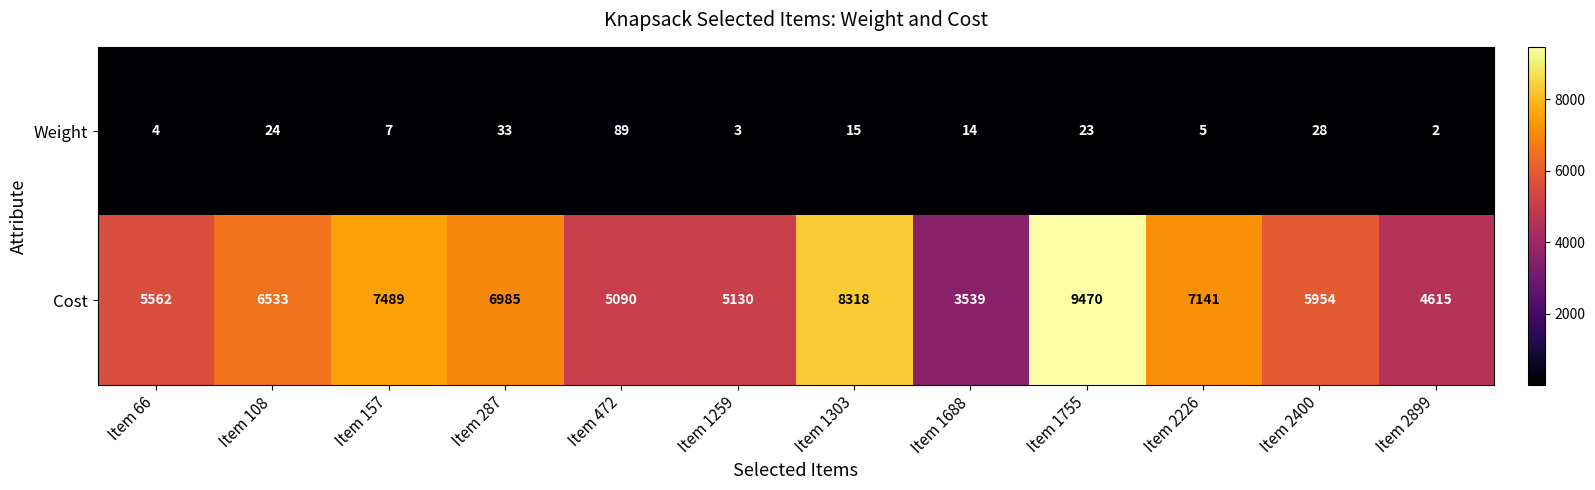

At which label is Cost closest to 6504?

Item 108